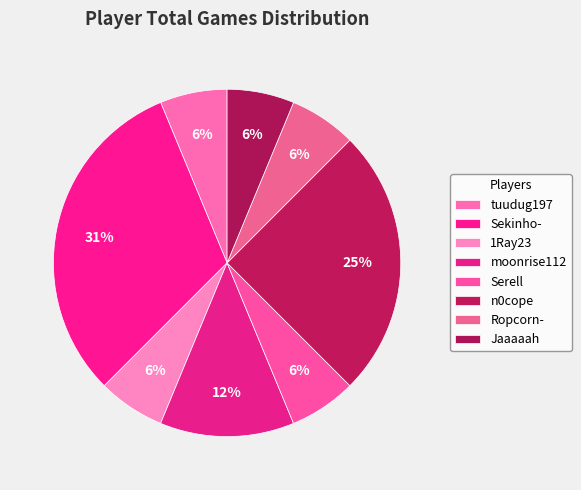

Count the number of slices in the pie.

8